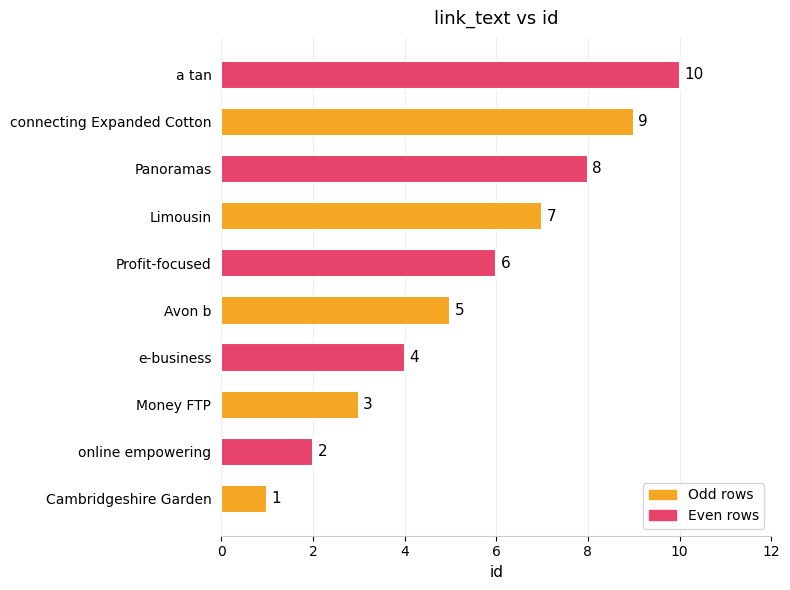

Is it true that the value at Panoramas is 12?

False